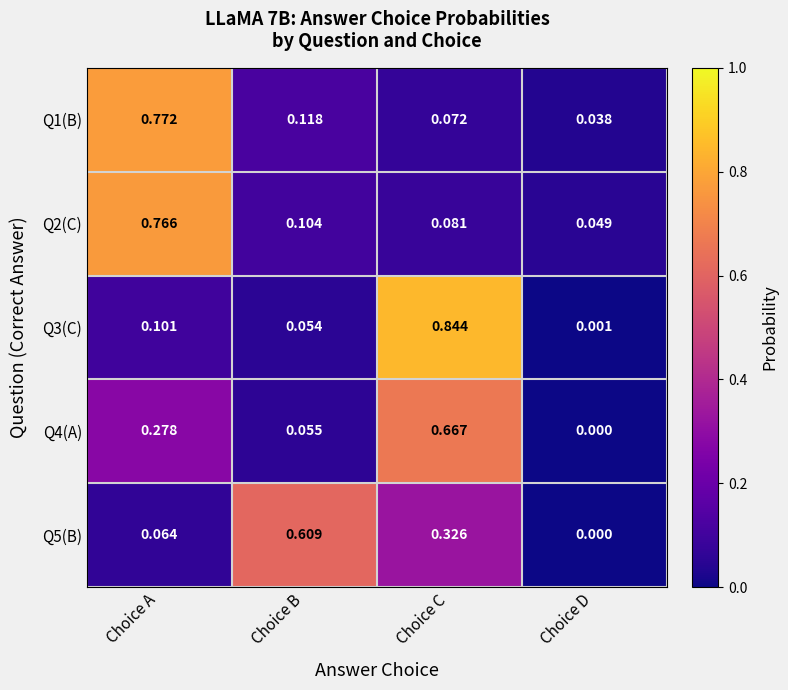

At which category is the sum across all series the highest?

Choice C